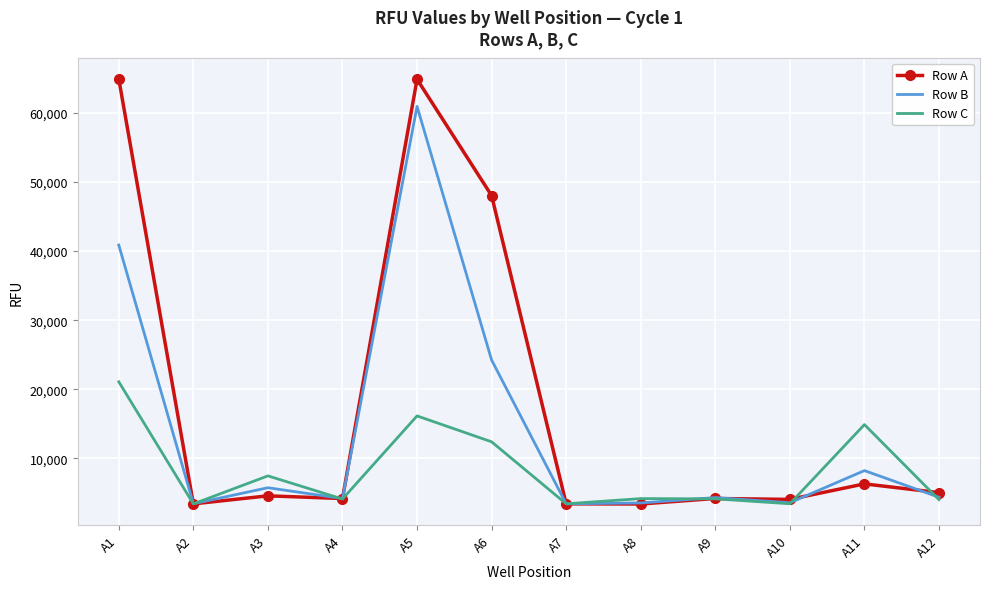

What is the difference between the maximum and minimum values in the Row B series?

57523